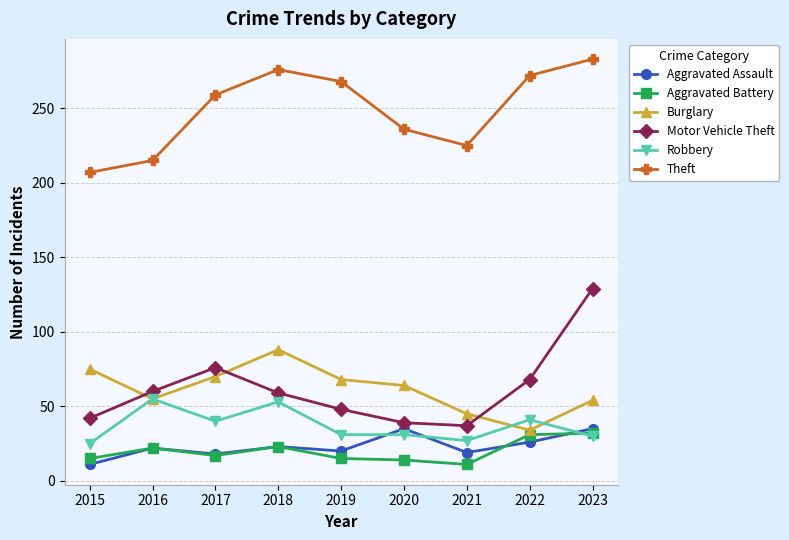

What is the difference between the highest and lowest values at 2018?

253